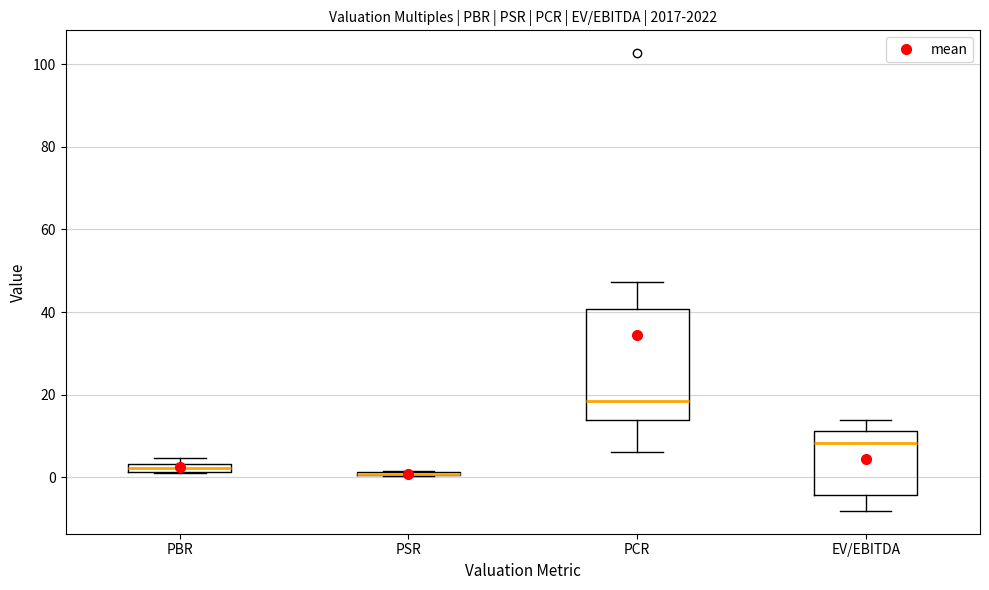

Where is the upper edge of the box for EV/EBITDA on the y-axis? The values are not printed on the chart, so give them approximately, as read against the axis.

12